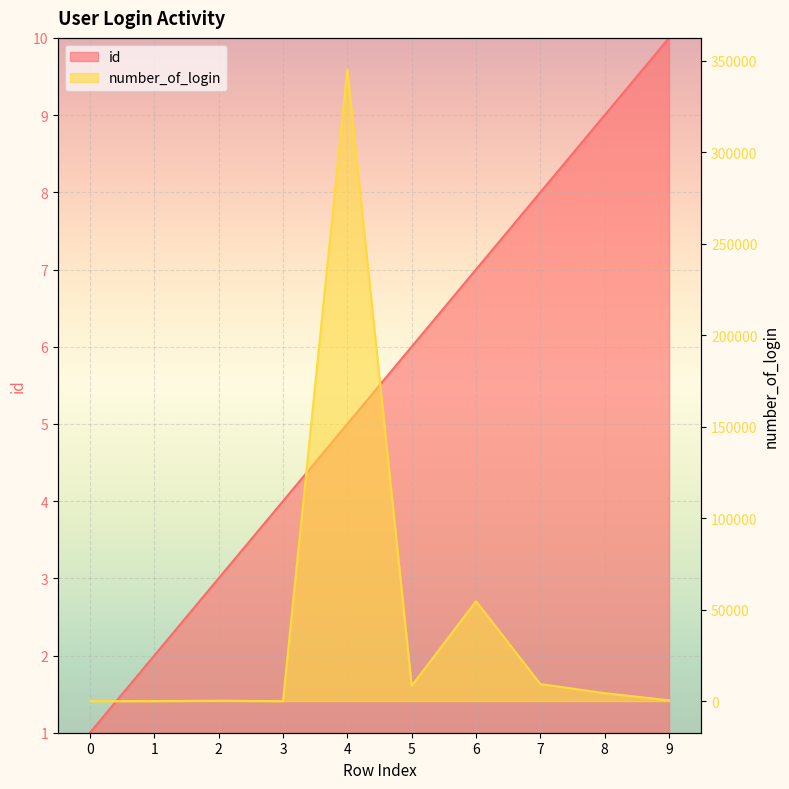

Reading left to right, what are all the values shown in this chart?

id: 1	2	3	4	5	6	7	8	9	10
number_of_login: 3	34	234	5	345352	8348	54621	9348	4353	453